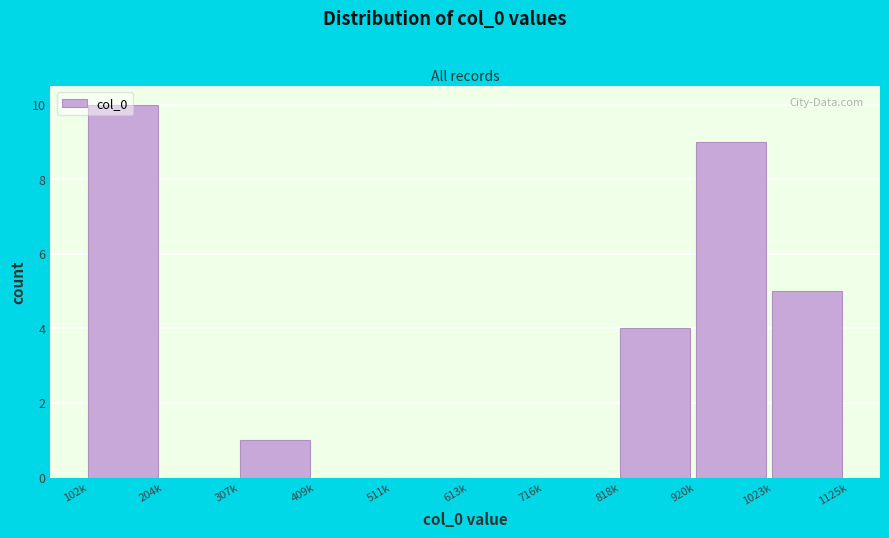

The chart shows a value of -5 at 204k. True or false?

False